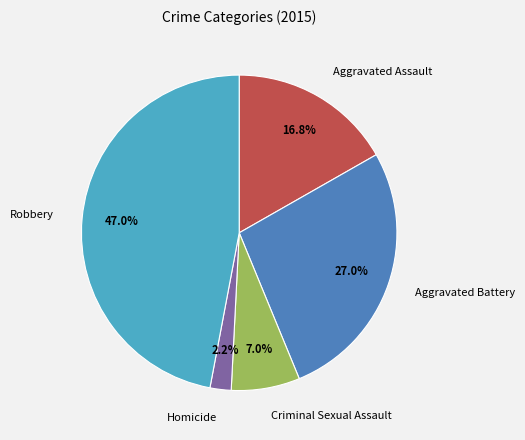

True or false: Robbery accounts for 47% of the total.

True